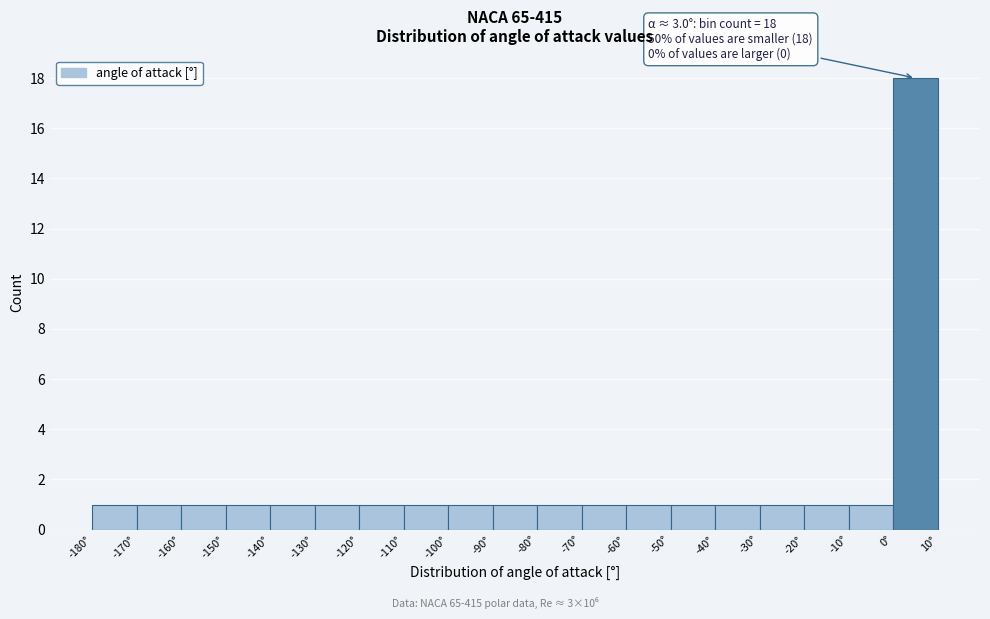

Over which range of the x-axis is the bar tallest?

0 to 10